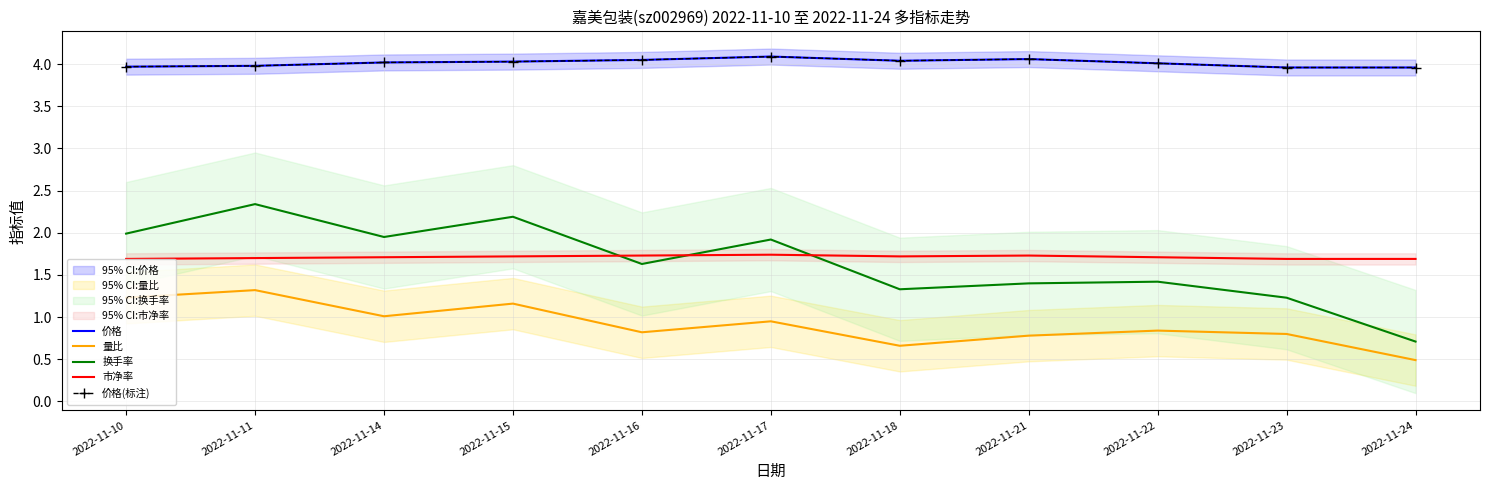

True or false: 量比 has a value of 1.4 at 2022-11-17.

False